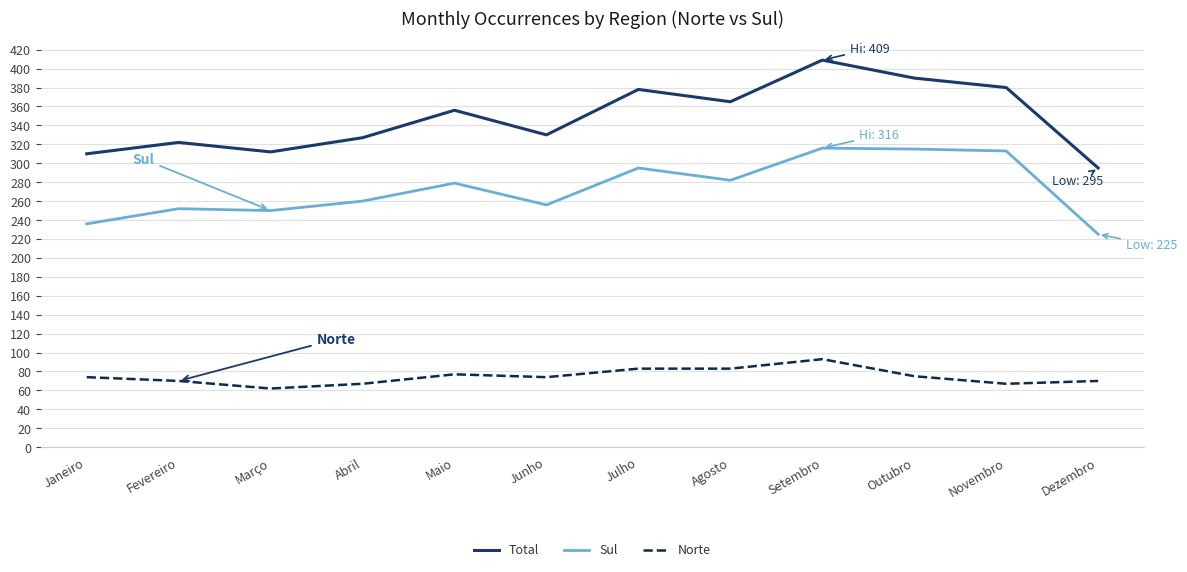

Rank the series at Novembro from highest to lowest value.

Total, Sul, Norte